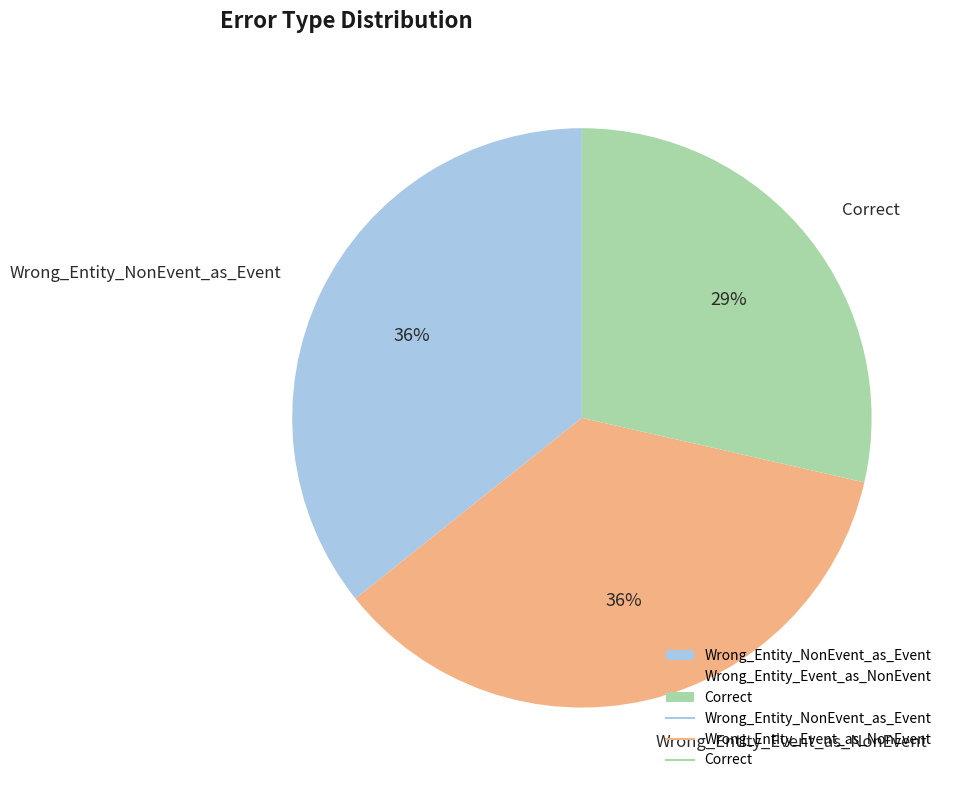

Do Wrong_Entity_NonEvent_as_Event and Wrong_Entity_Event_as_NonEvent together represent more than half of the pie?

Yes